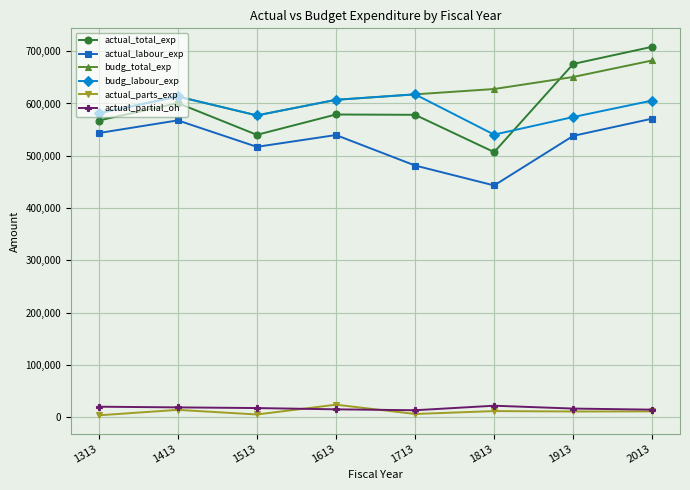

The value of actual_labour_exp at 2013 is 571058.8. True or false?

True